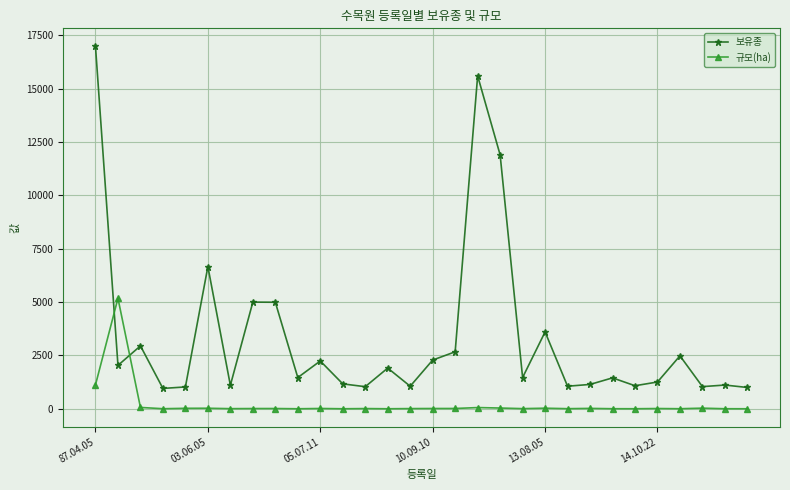

What is the average value of the 규모(ha) series?

225